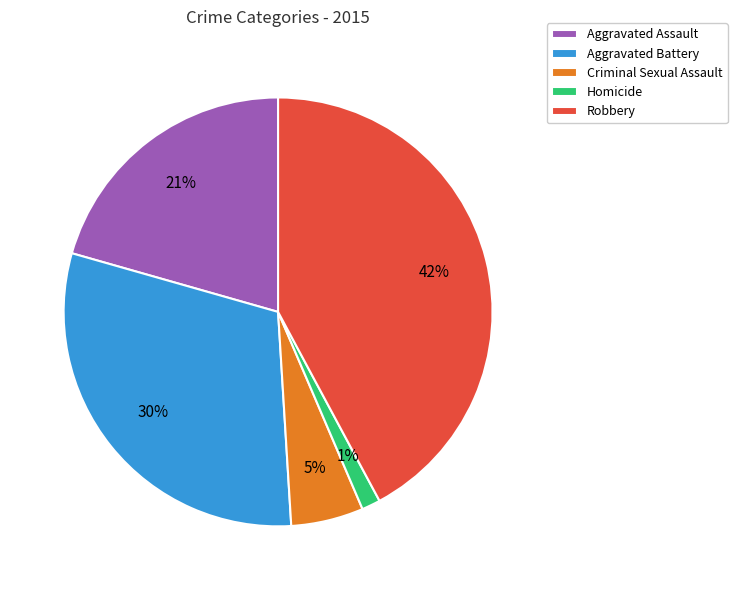

To the nearest percent, what is the difference between the largest and smallest slice percentages?

41%